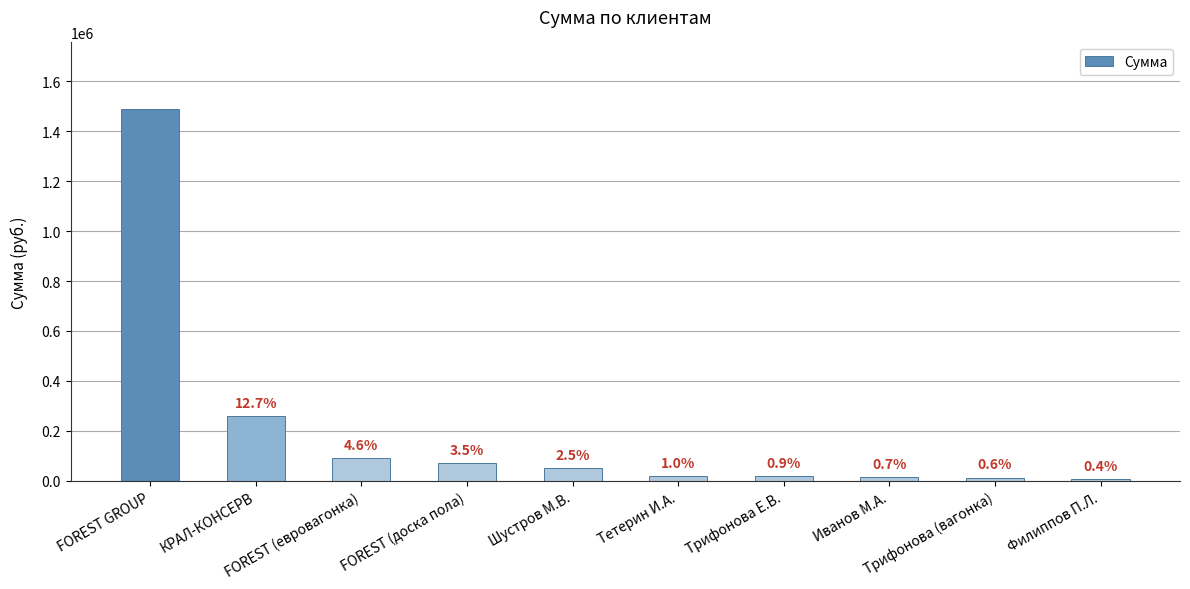

List the labels in order of value, smallest first.

Филиппов П.Л., Трифонова (вагонка), Иванов М.А., Трифонова Е.В., Тетерин И.А., Шустров М.В., FOREST (доска пола), FOREST (евровагонка), КРАЛ-КОНСЕРВ, FOREST GROUP